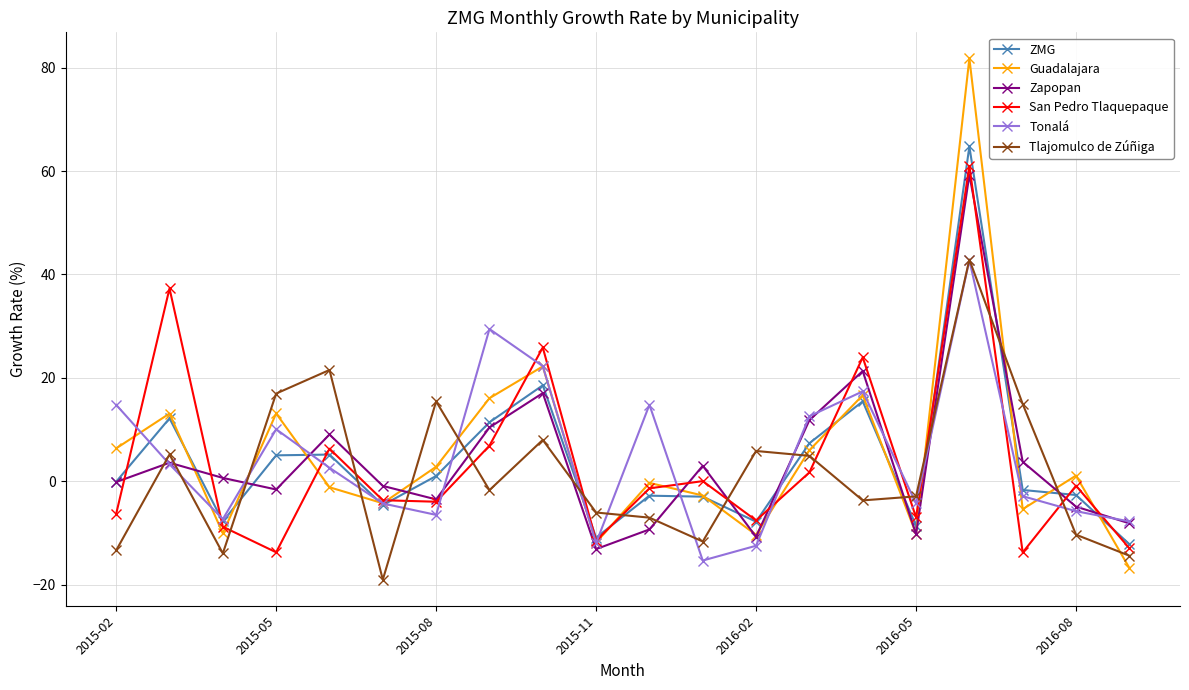

Which series has the largest range (max minus min)?

Guadalajara